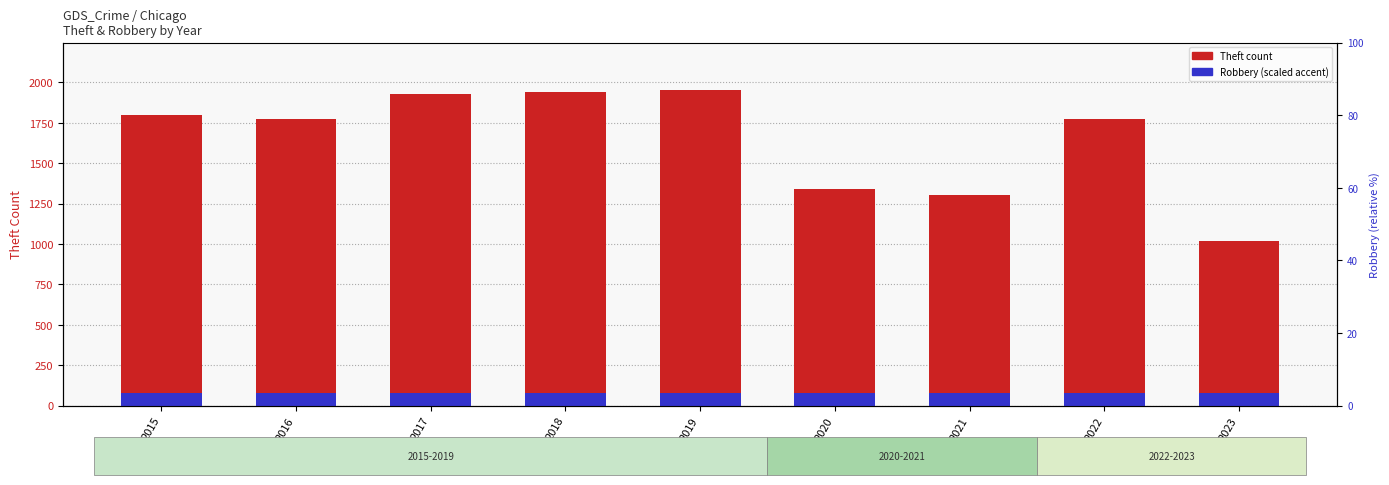

What is the sum of all values?

14834